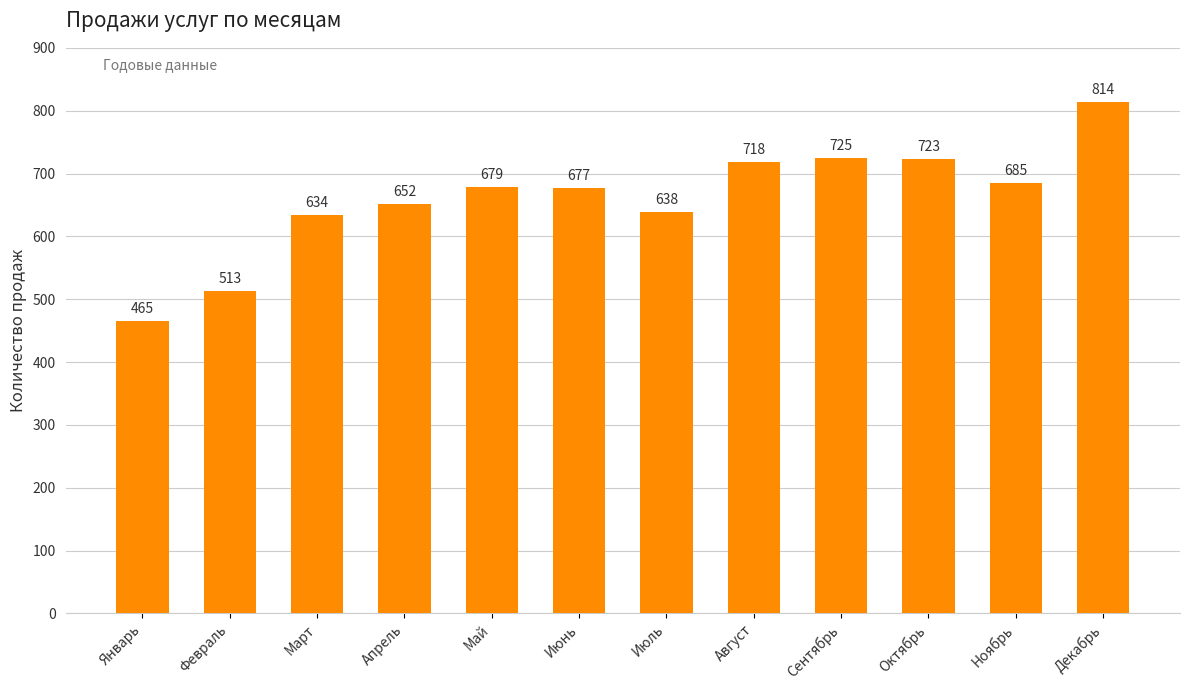

Which category has the highest value across all series?

Декабрь